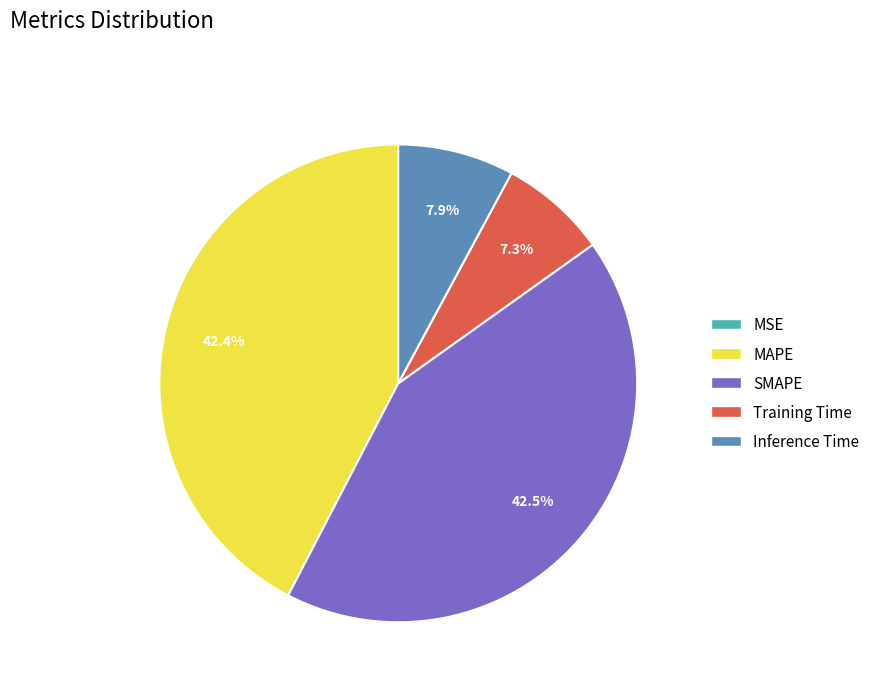

How much of the chart is everything except SMAPE?

57.5%